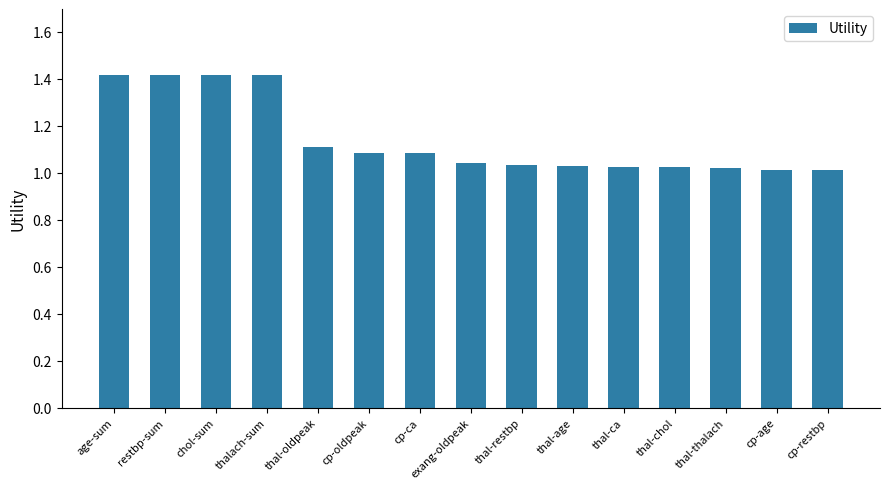

Which has a higher value, age-sum or exang-oldpeak?

age-sum